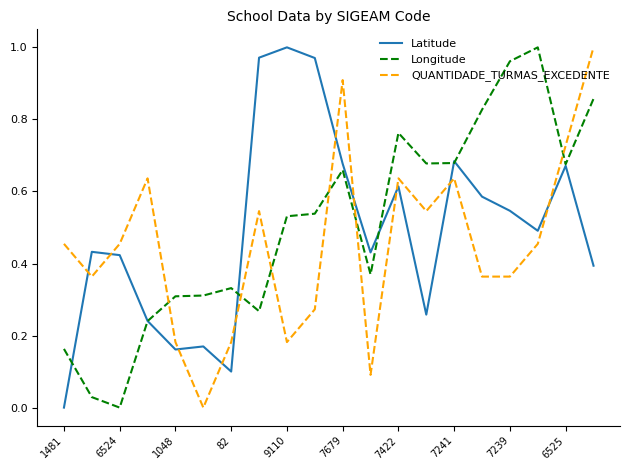

True or false: Longitude and QUANTIDADE_TURMAS_EXCEDENTE cross at least once.

True